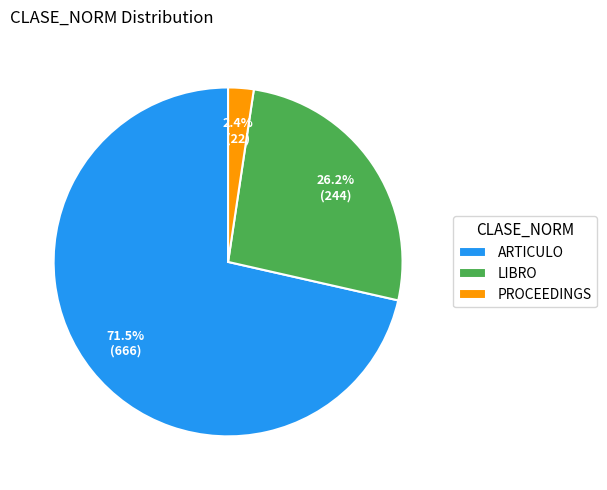

Does ARTICULO represent more than half of the total?

Yes